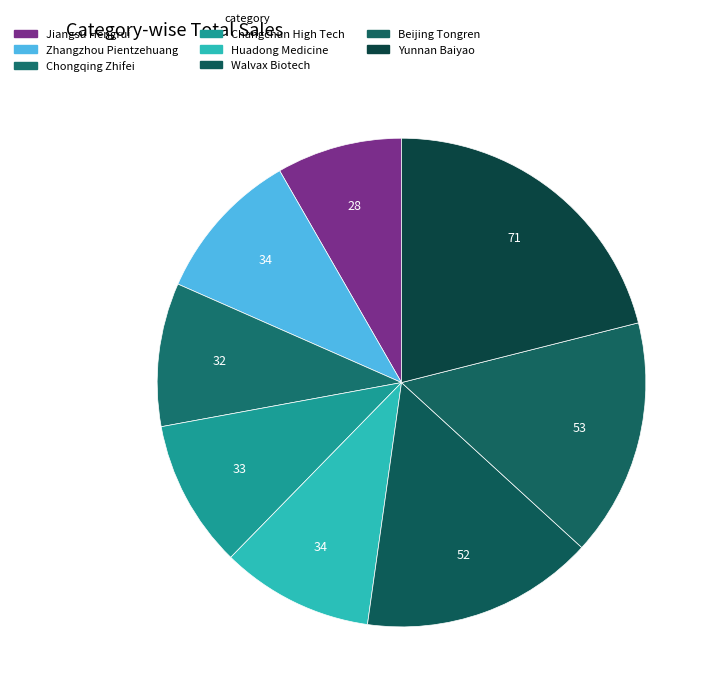

The Chongqing Zhifei slice represents 9% of the pie. True or false?

True